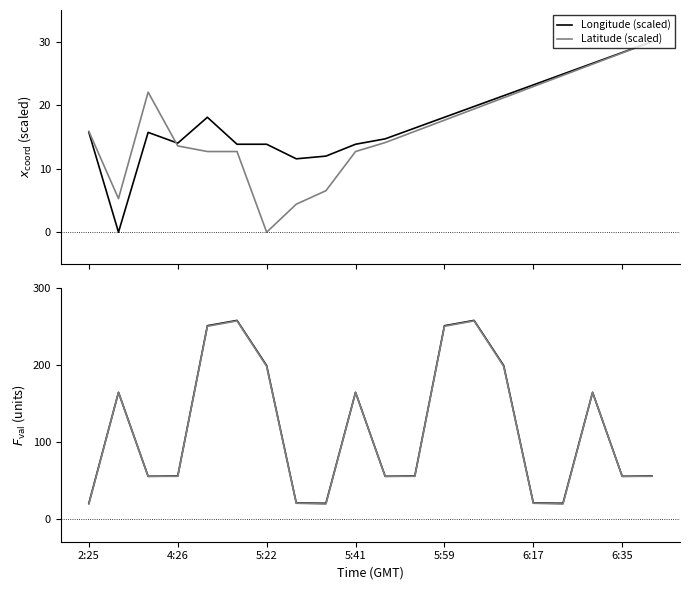

Read the Latitude (scaled) value at 11.

15.9